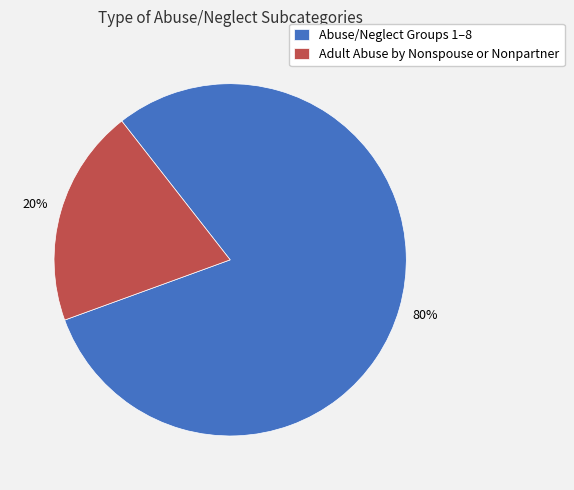

What is the smallest slice in the pie chart?

Adult Abuse by Nonspouse or Nonpartner